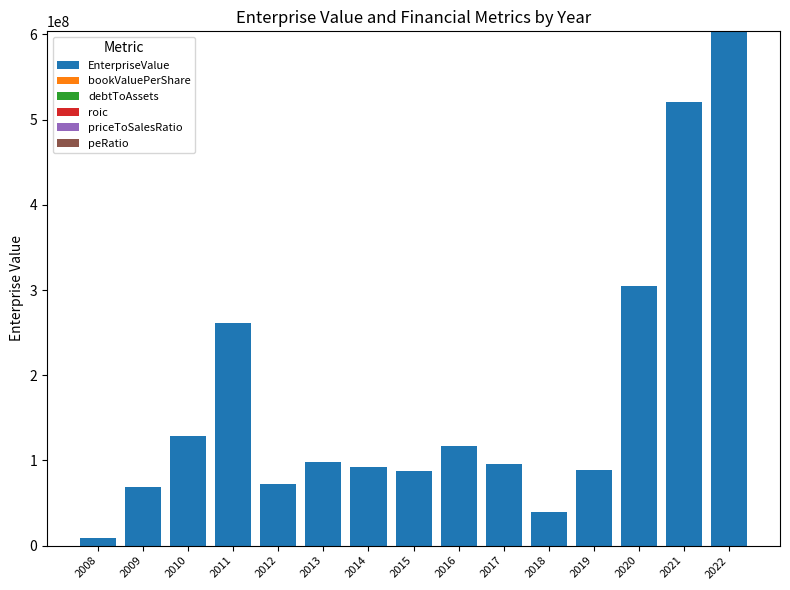

At which category is the sum across all series the highest?

2022